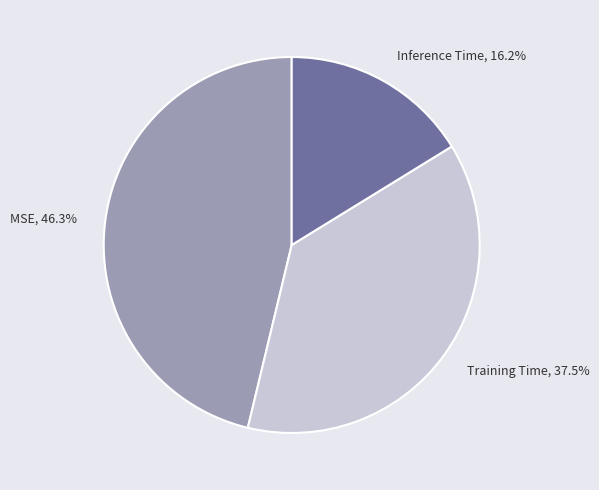

What is the smallest slice in the pie chart?

Inference Time